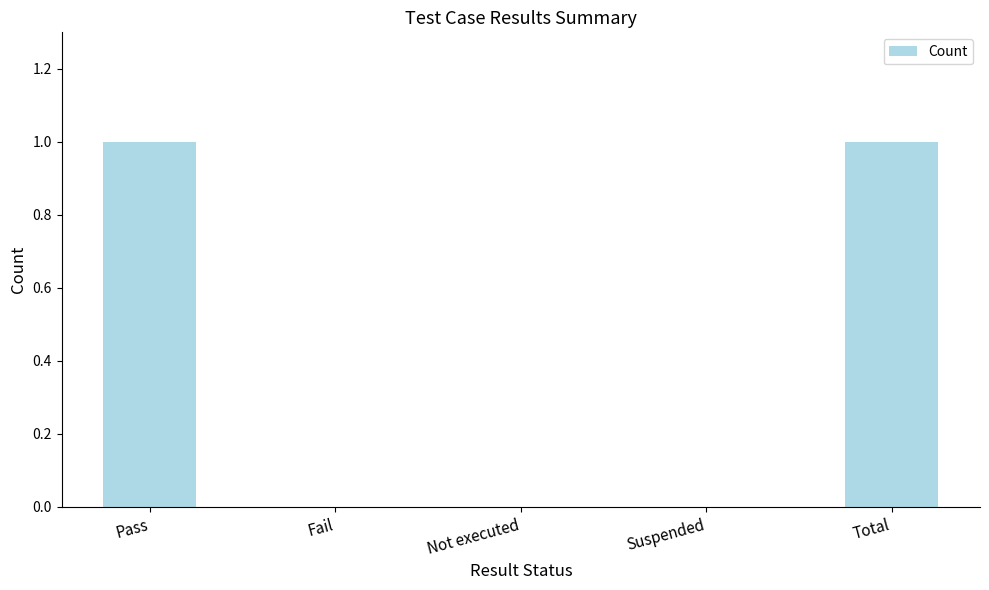

The chart shows a value of 0 at Total. True or false?

False